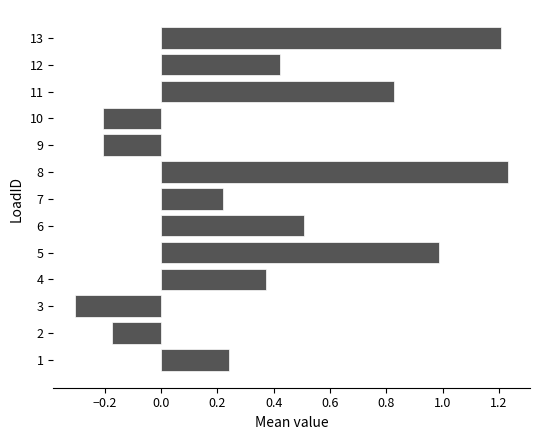

How many bars are there in total?

13